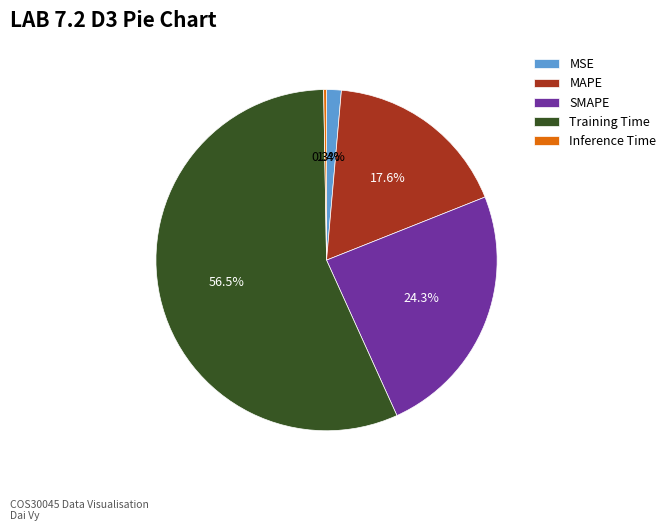

What is the largest slice in the pie chart?

Training Time